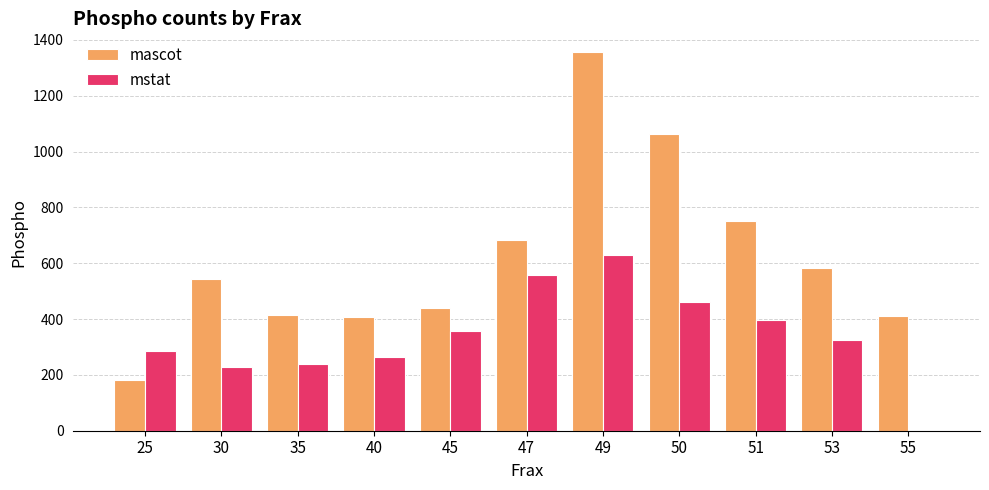

What is the sum of all mstat values?

3748